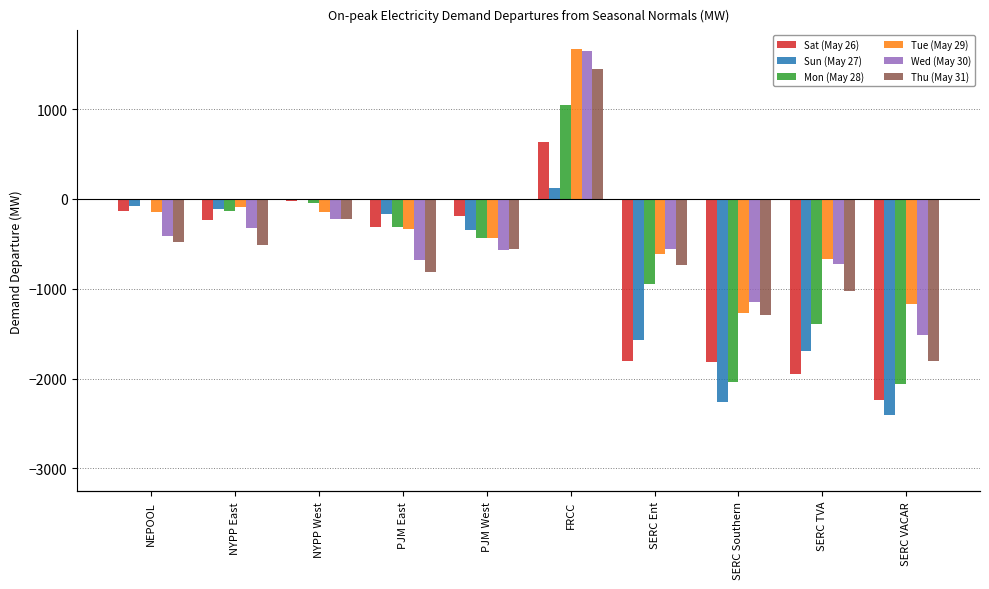

What is the lowest value of the Thu (May 31) series?

-1805.3